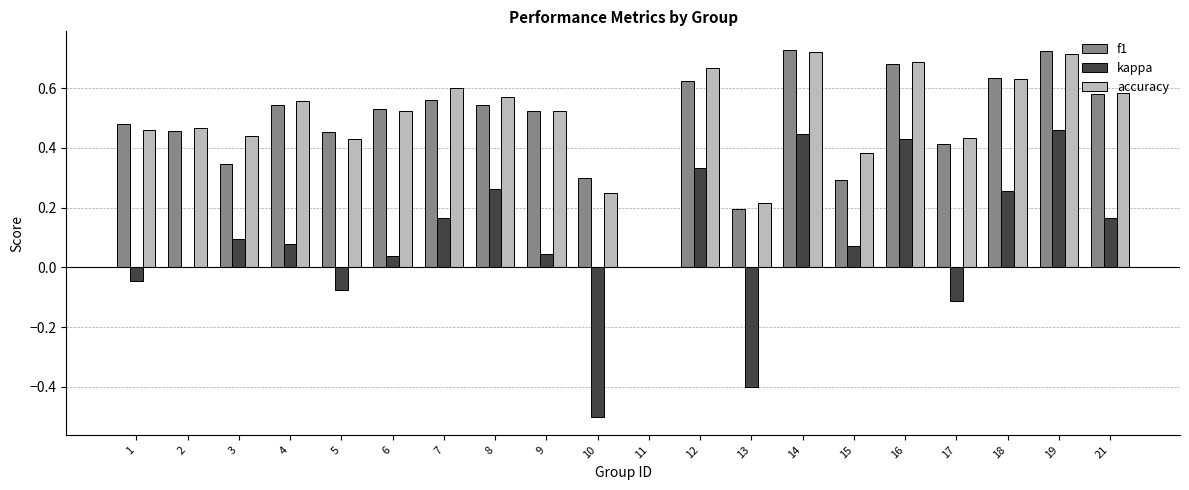

The value of f1 at 11 is 0.0. True or false?

True